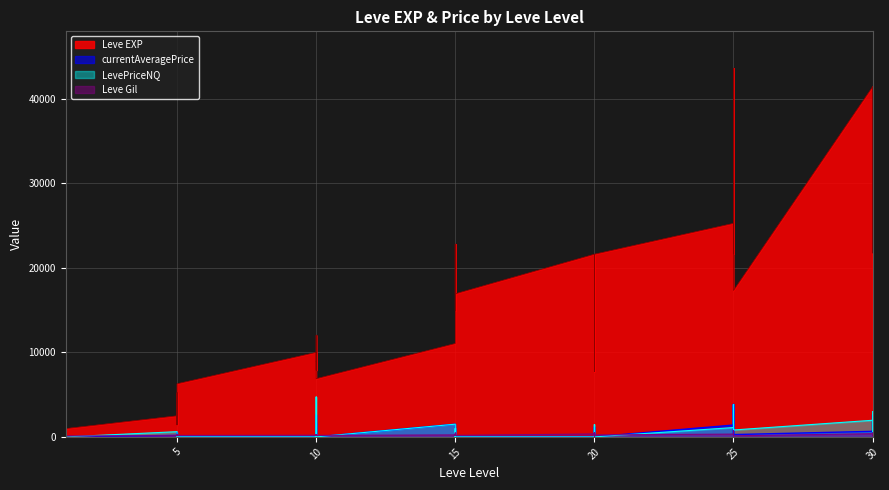

In LevePriceNQ, how many points are higher than both neighbors (excluding endpoints)?

12